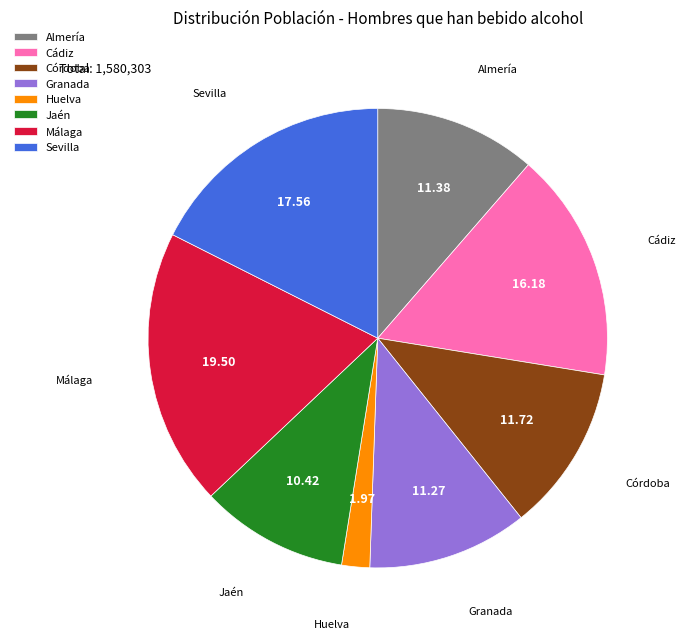

Is the sum of Sevilla and Huelva greater than half?

No